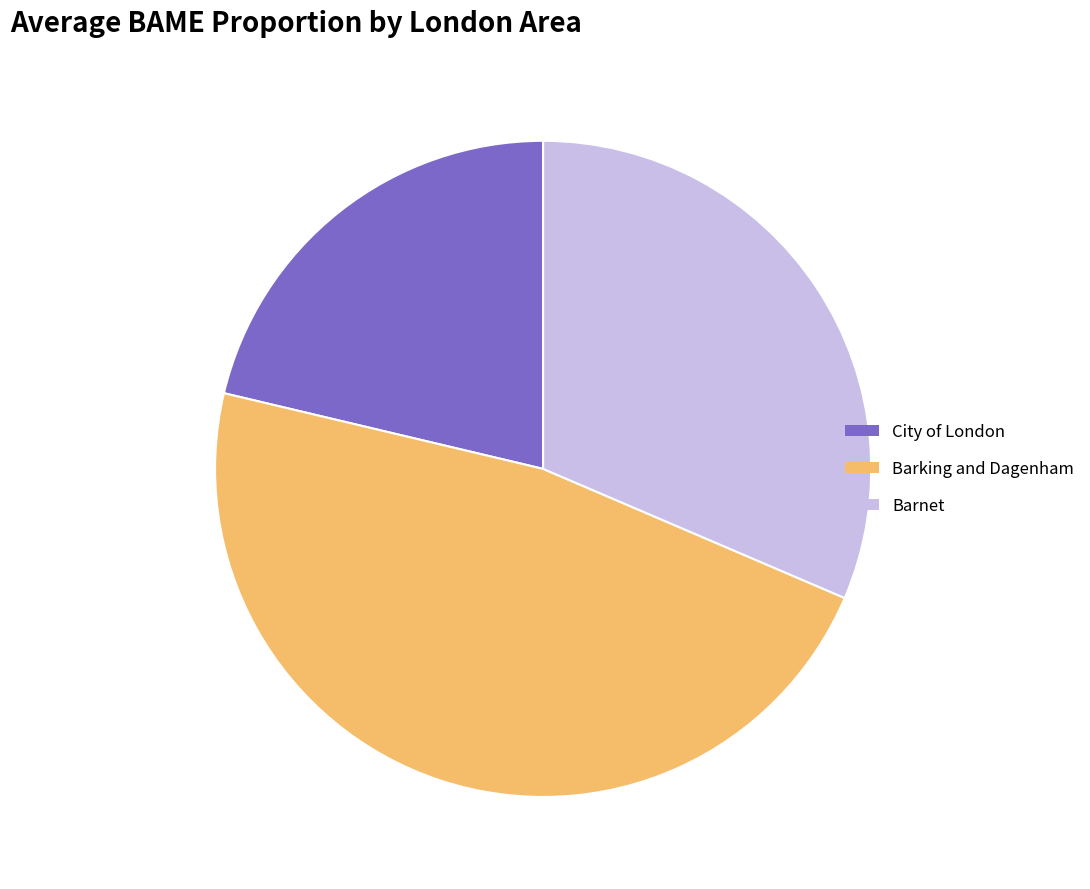

Does Barnet account for over 50% of the chart?

No